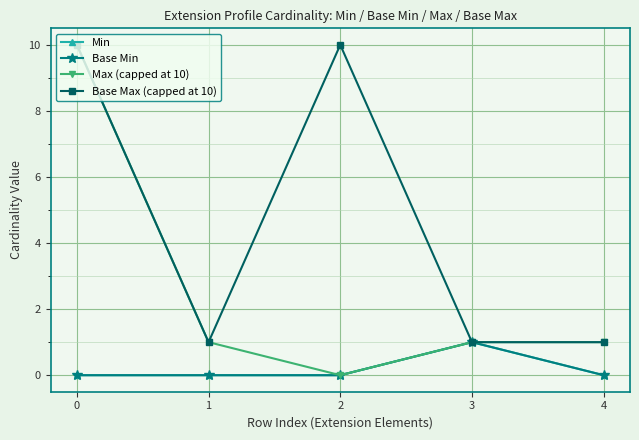

What is the difference between the highest and lowest values at 2?

10